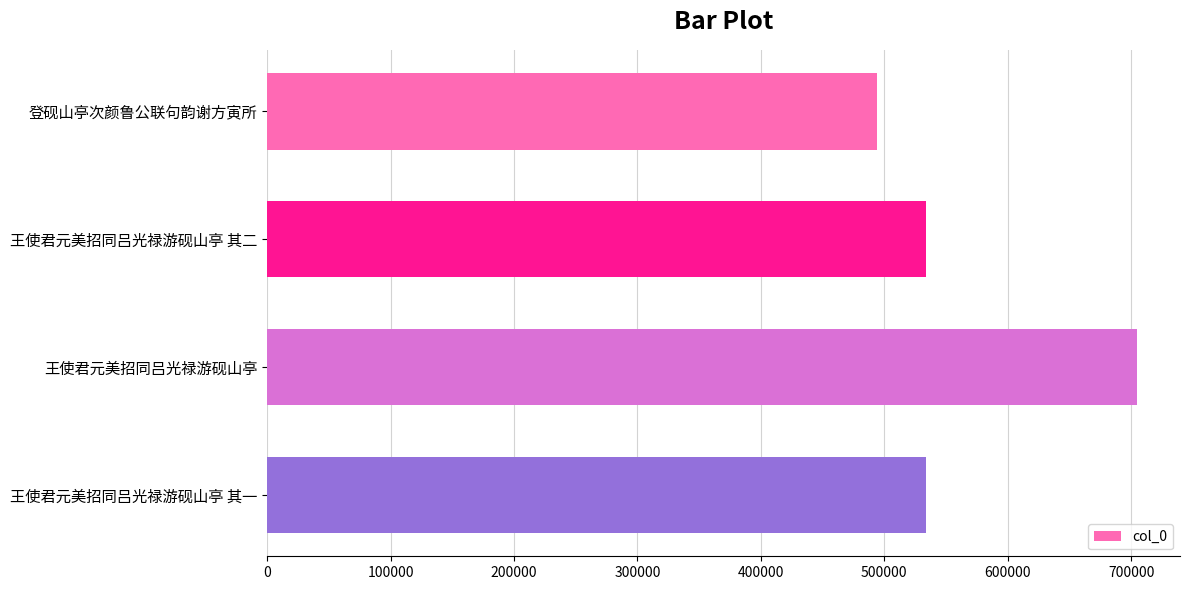

The value at 王使君元美招同吕光禄游砚山亭 其一 is 533739. True or false?

True